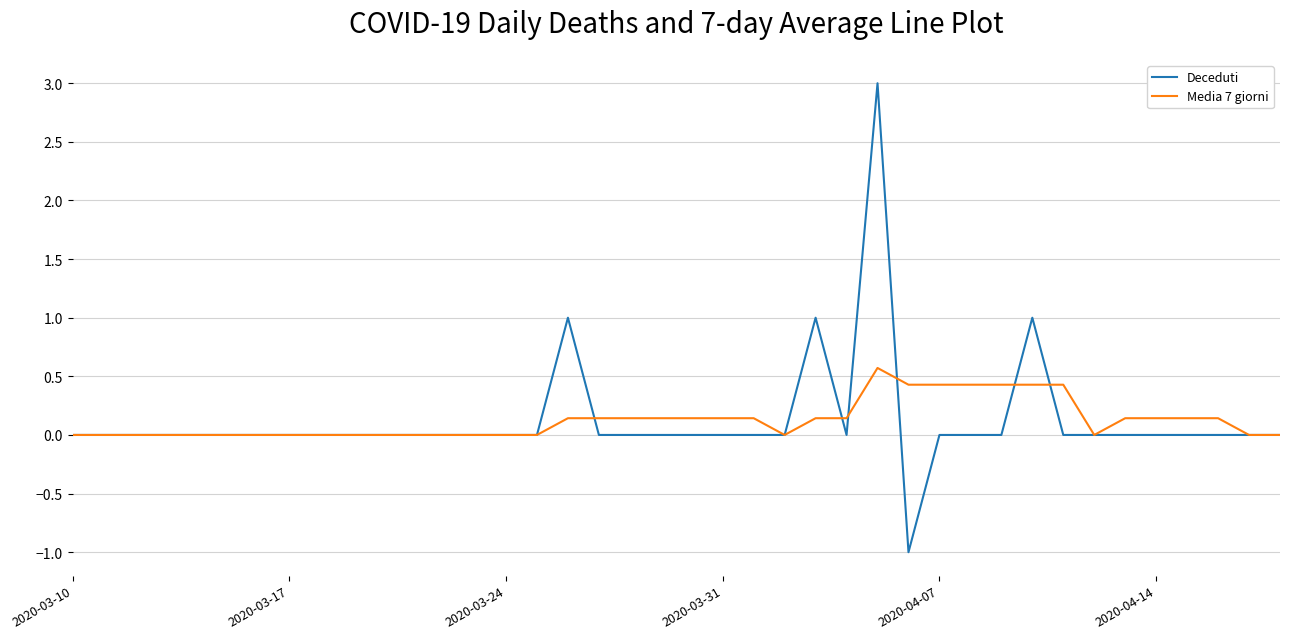

What is the sum of all Deceduti values?

5.0